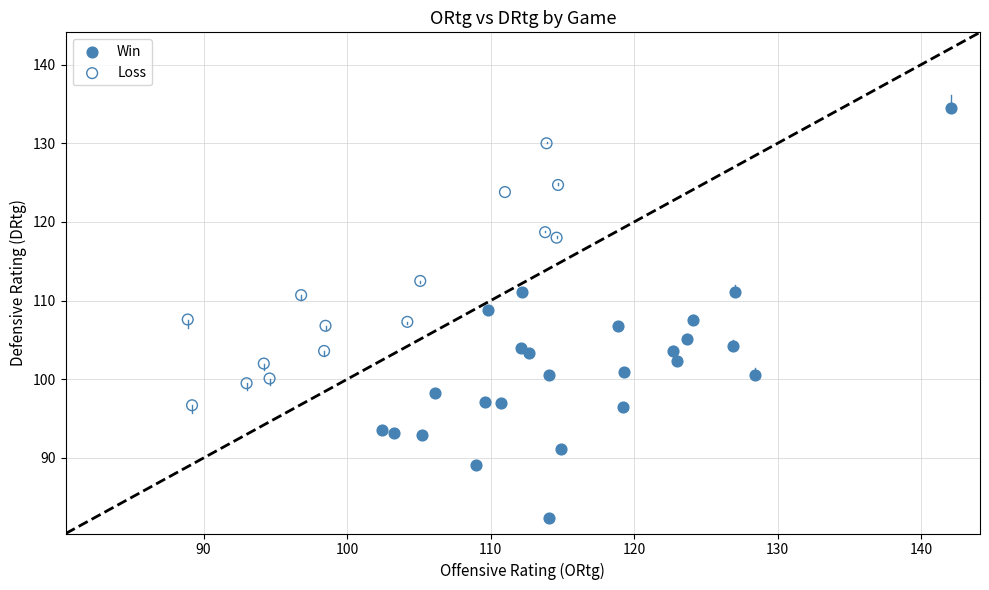

Which series reaches the maximum Y coordinate?

Win